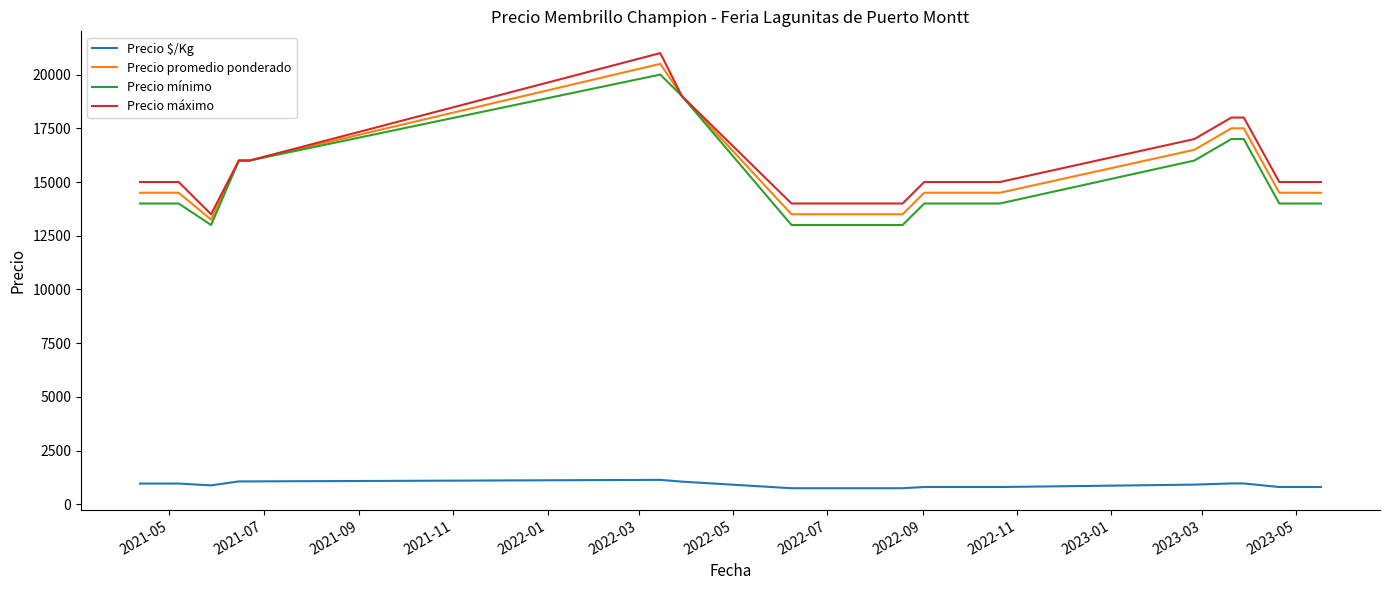

True or false: Precio máximo and Precio $/Kg cross at least once.

False